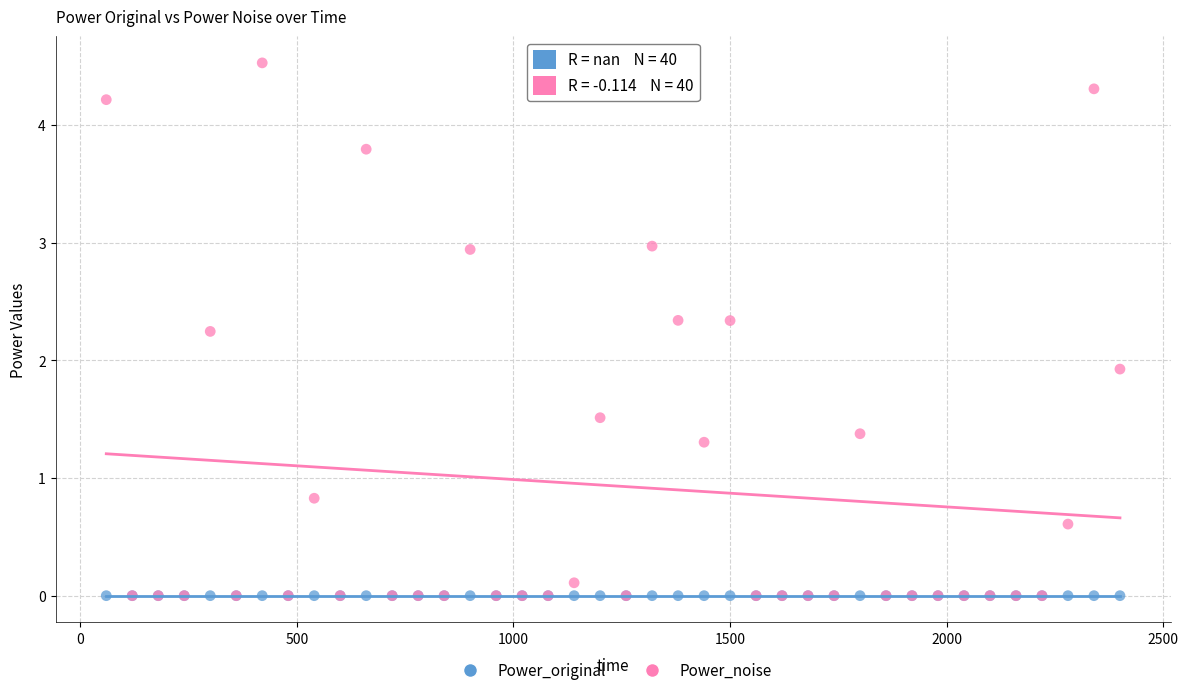

Across all series, what Y value is closest to 2?

1.9